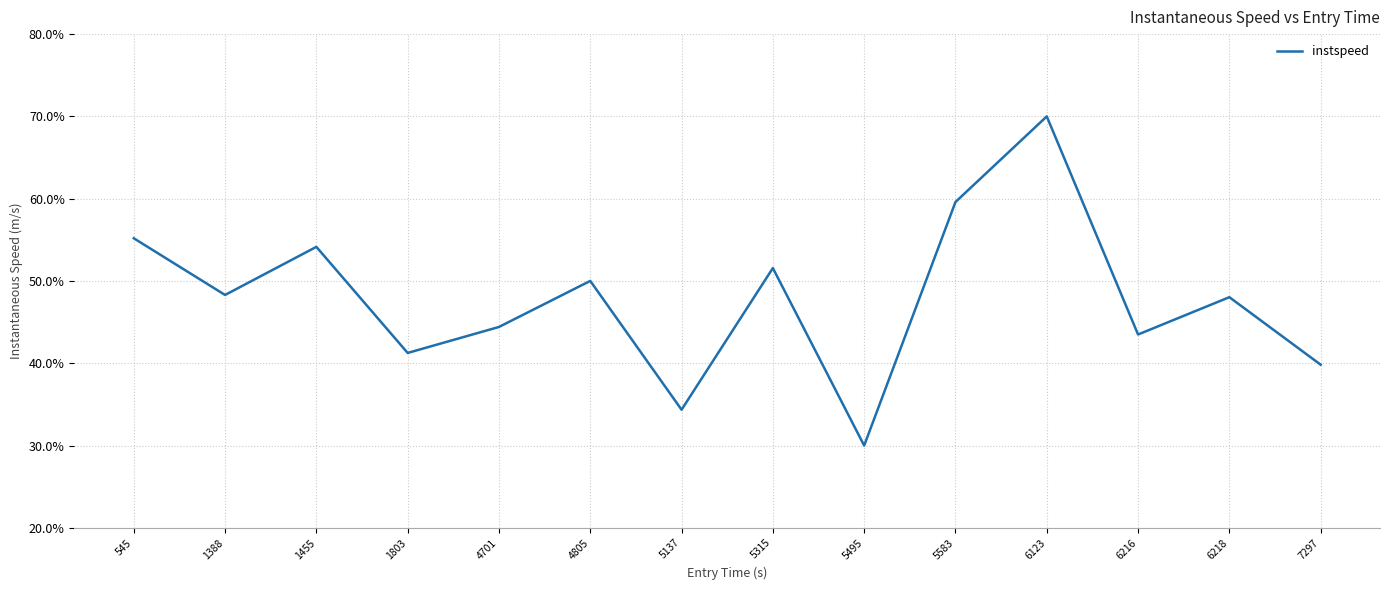

What is the difference between the values at 5495 and 6123?

40.0